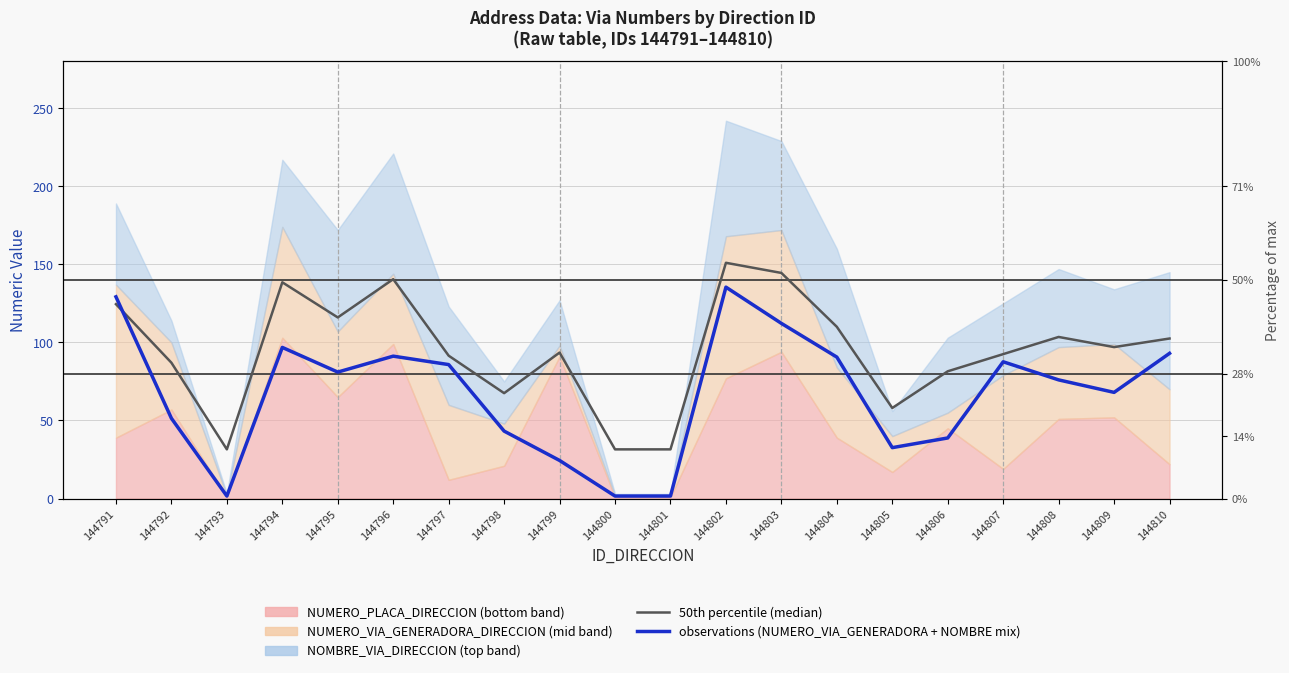

How many lines are shown in the chart?

2